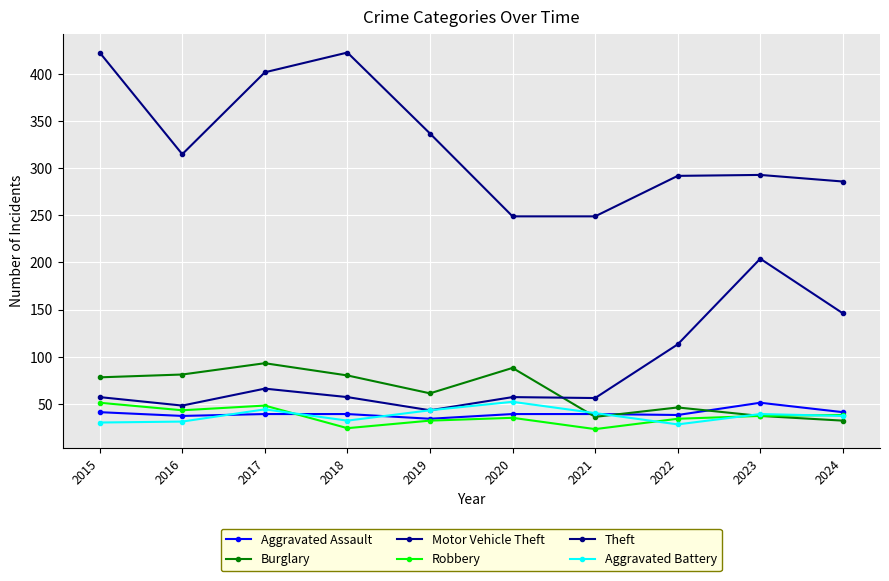

Where do Aggravated Assault and Burglary first cross each other?

2020 and 2021